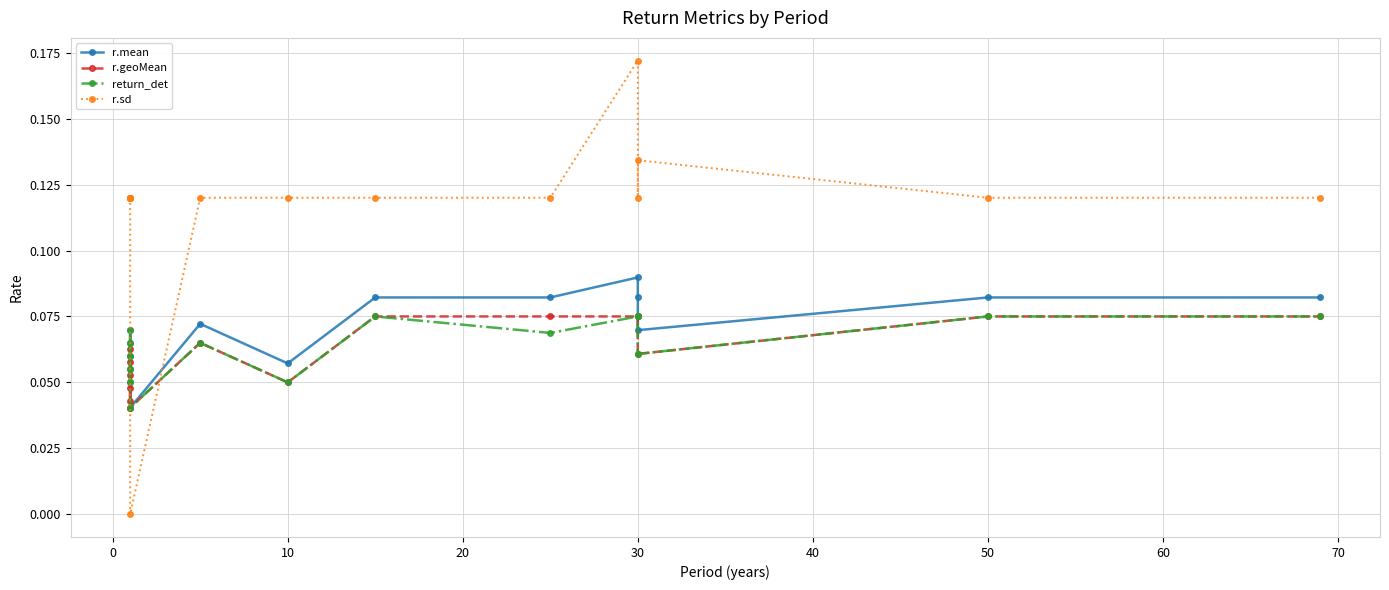

What is the difference between the highest and lowest values at 30?

0.1